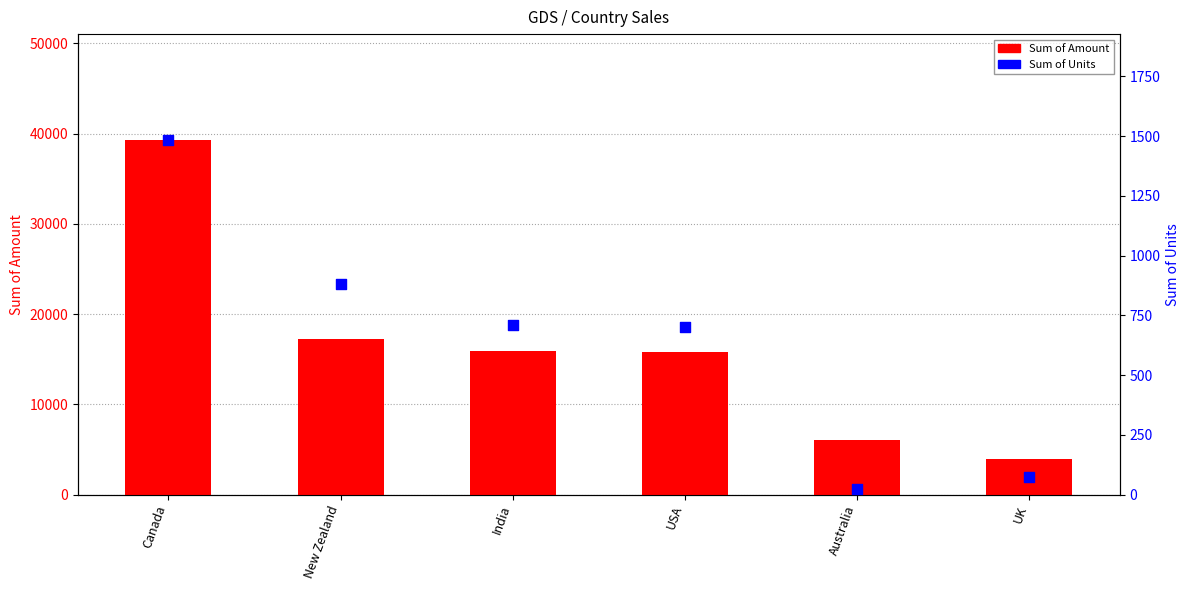

Which series contains the lowest Y value?

Sum of Units